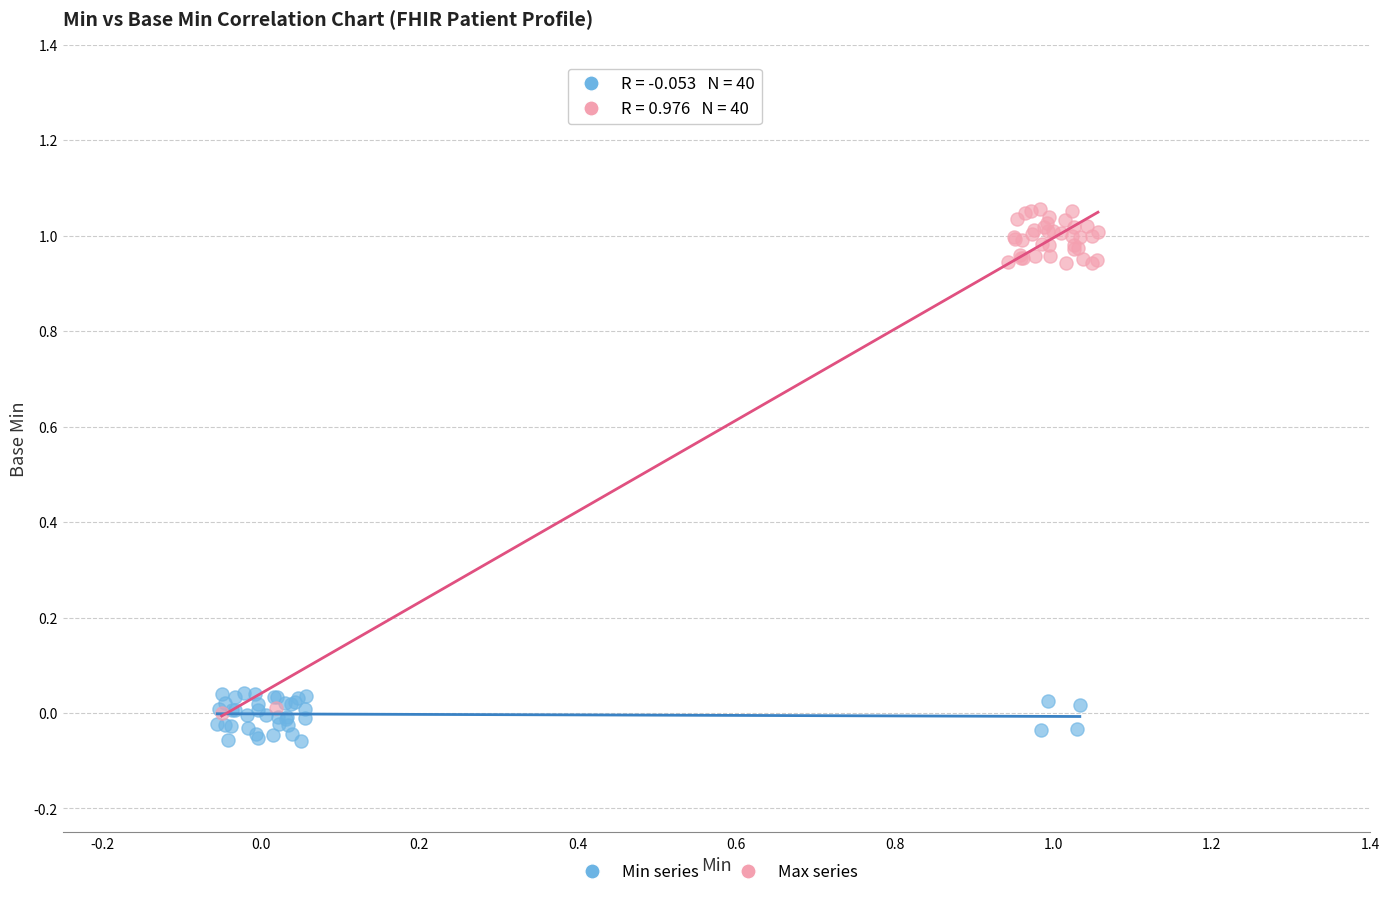

Which series reaches the maximum Y coordinate?

Max series